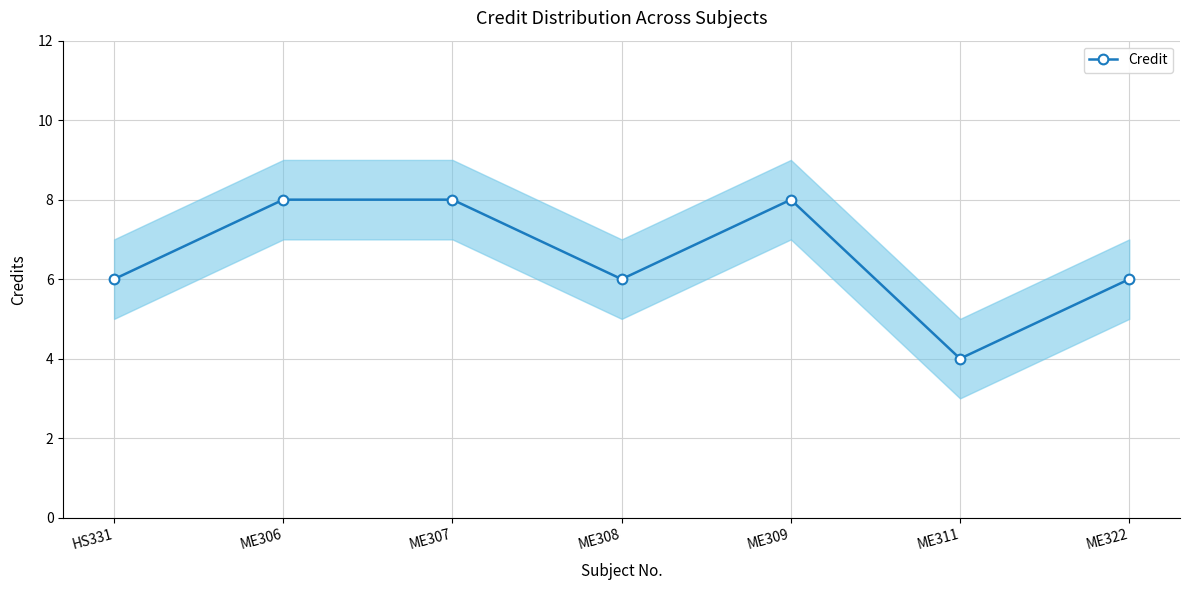

How many data points are above 6?

3